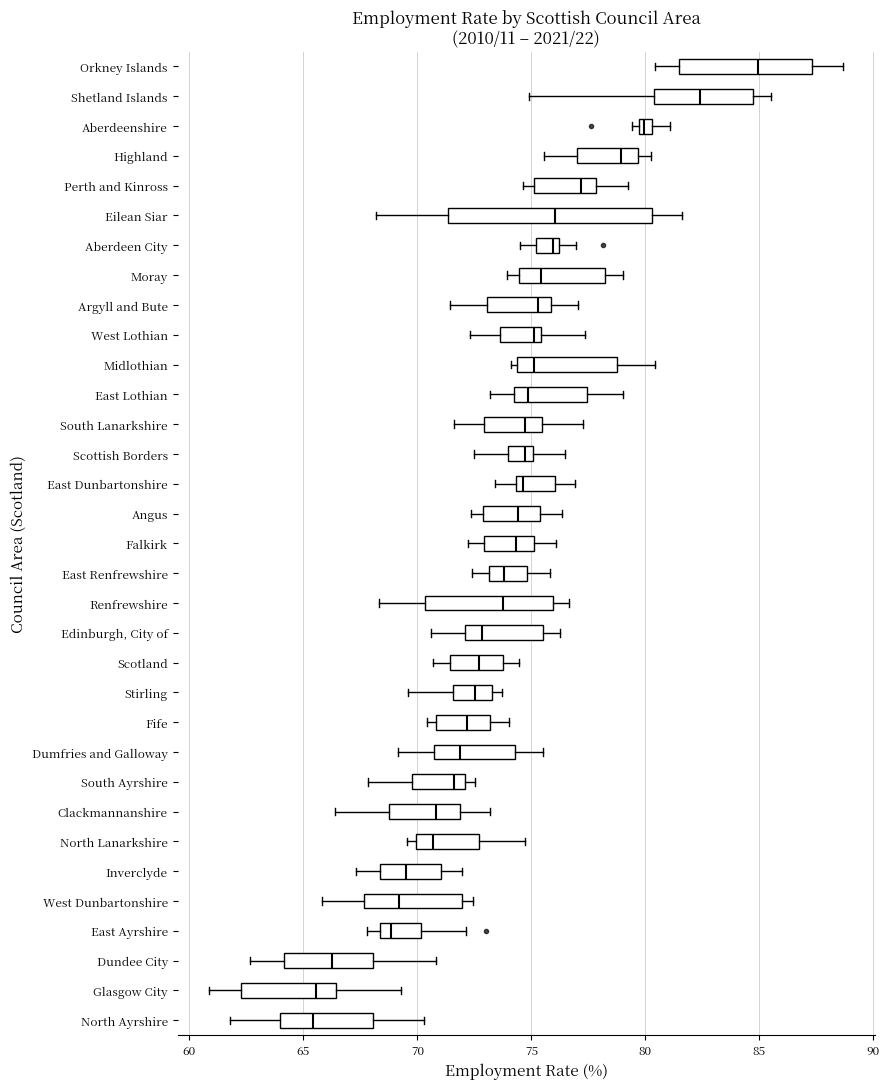

Which box is the widest, from its left edge to its right edge?

Eilean Siar